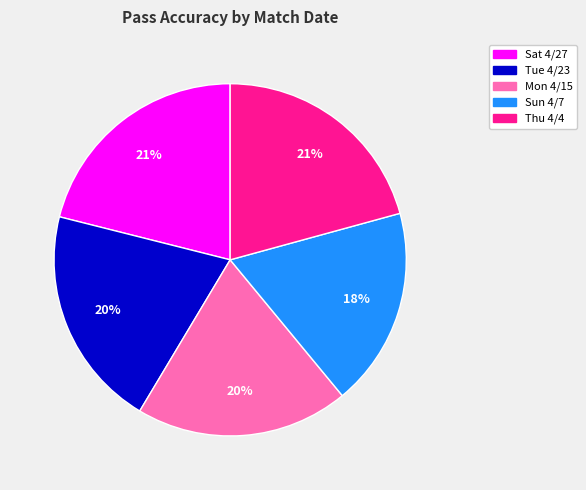

Which slice is the smallest?

Sun 4/7